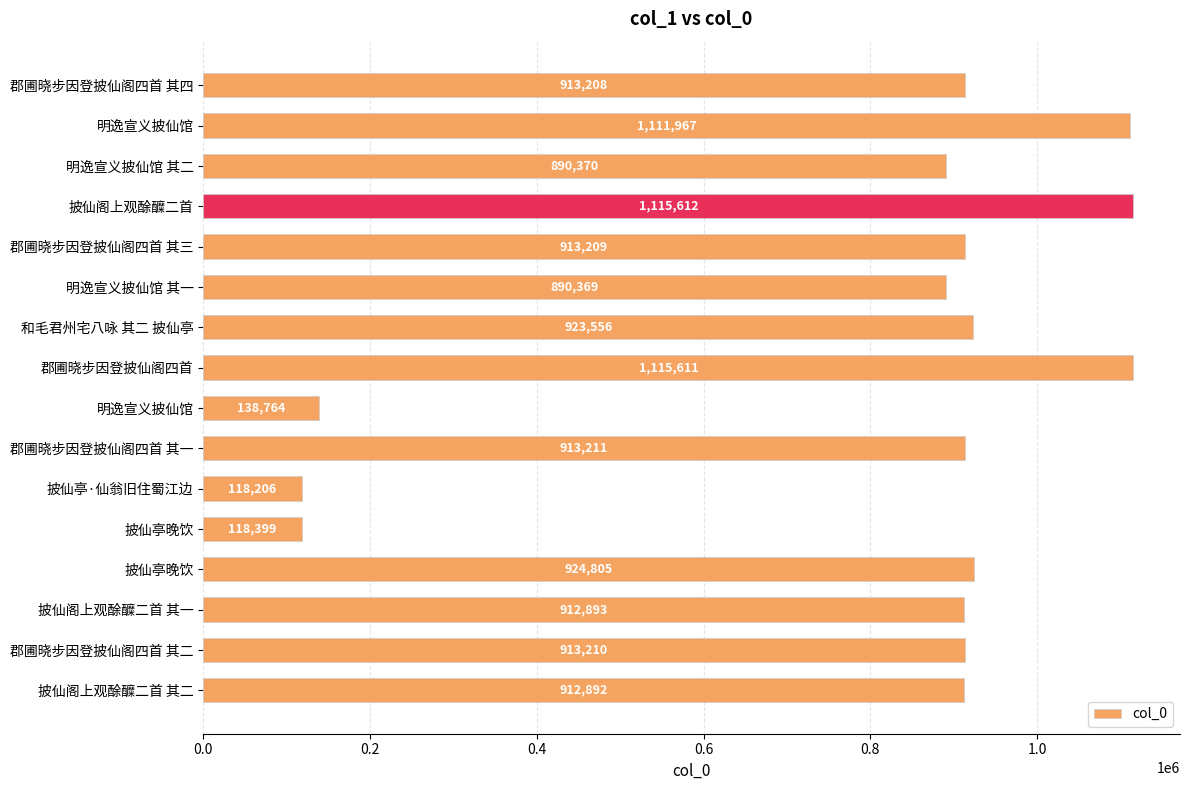

How many bars are there in total?

16